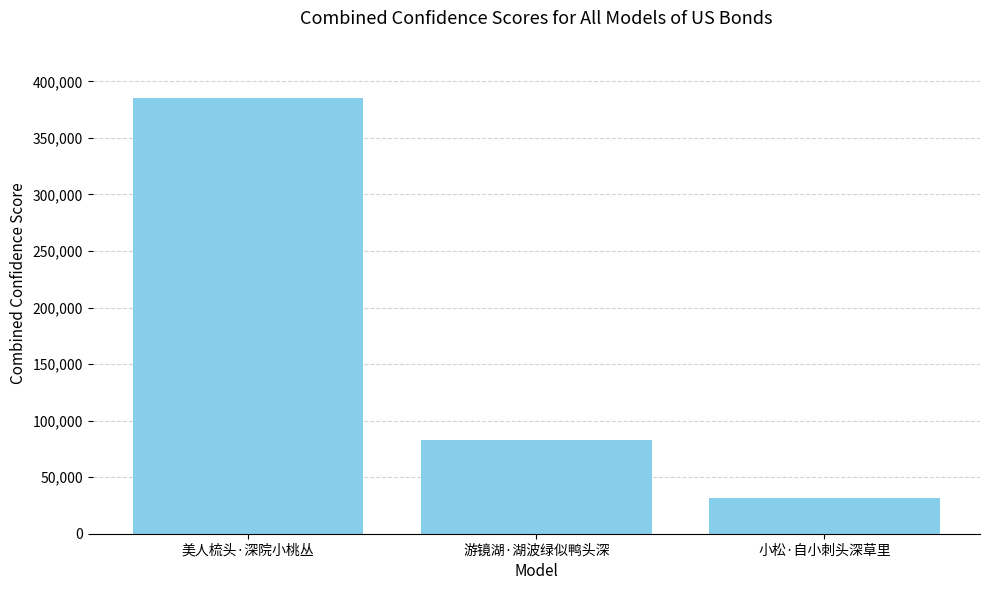

Are the bars grouped side by side (vs. stacked)?

No